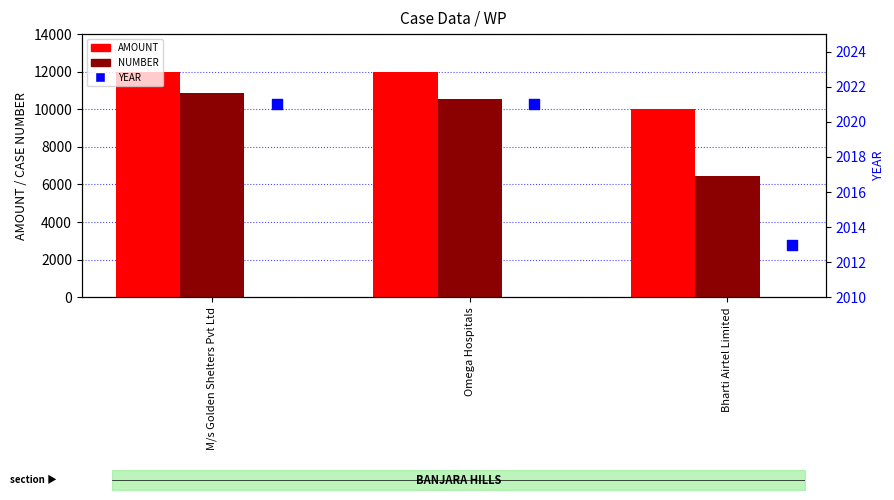

What are all the series names shown in the legend?

AMOUNT, NUMBER, YEAR